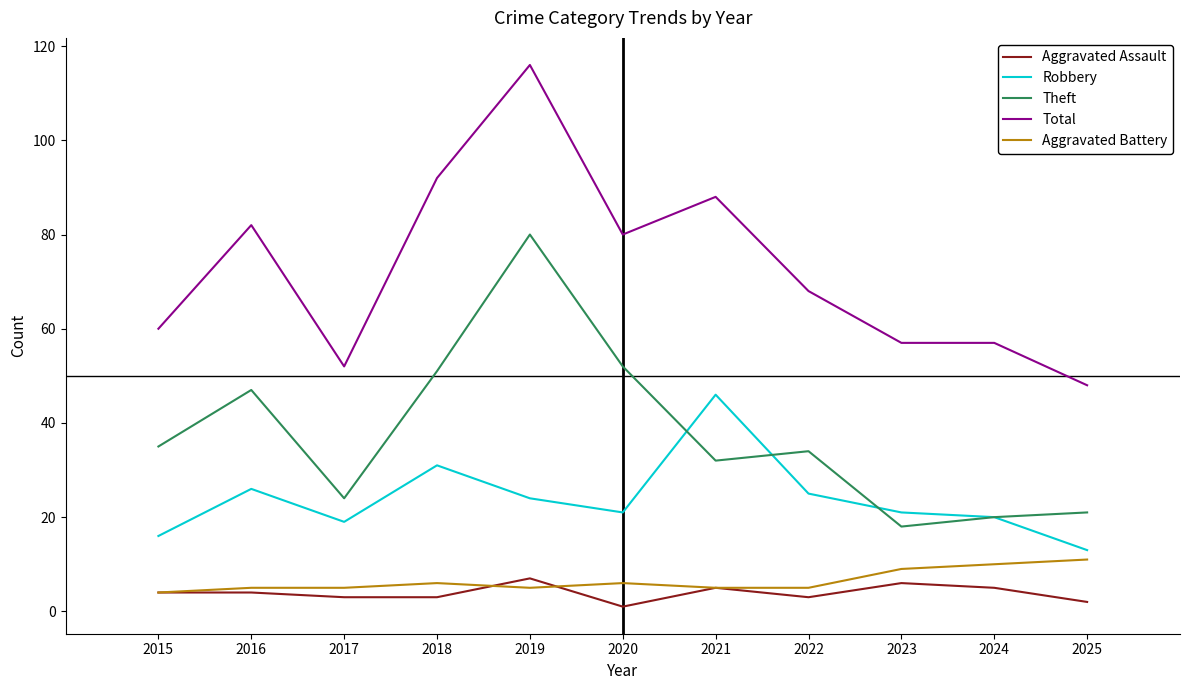

What value does the Aggravated Battery series have at 2019?

5